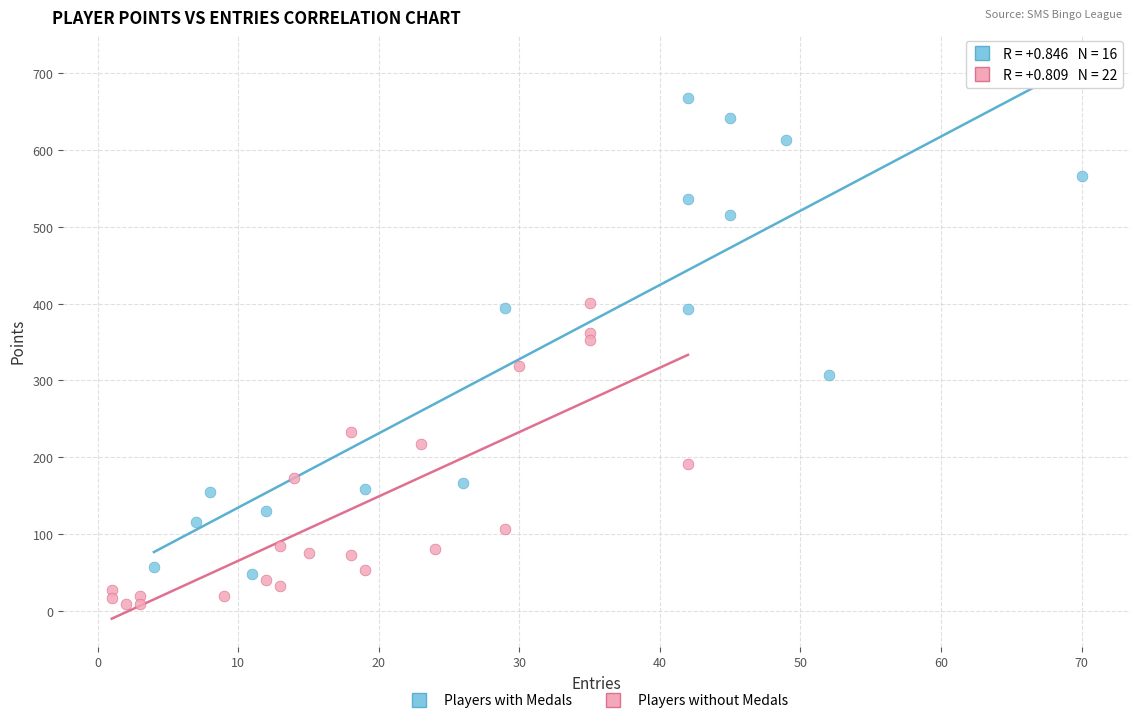

Which series reaches the maximum Y coordinate?

Players with Medals